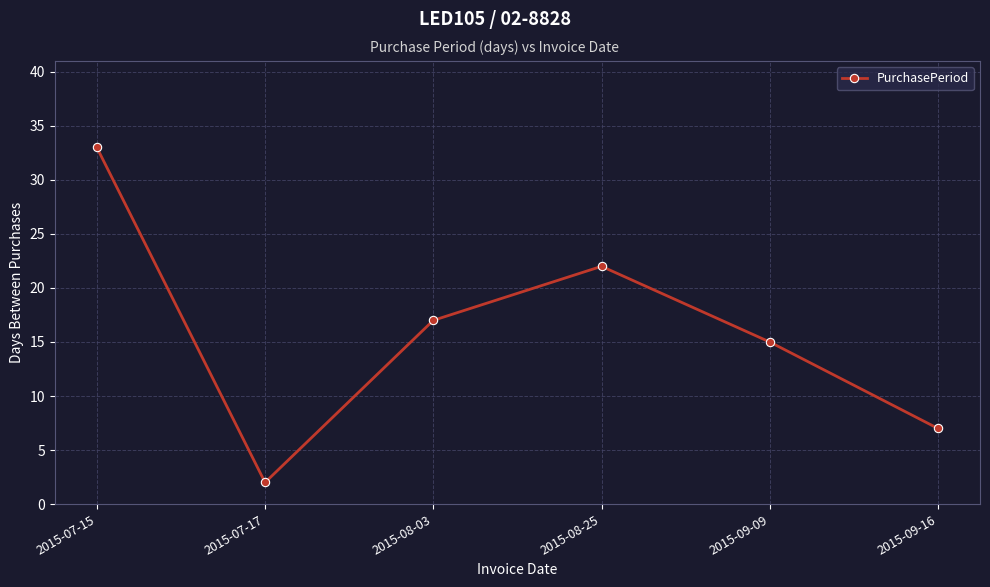

How many lines are shown in the chart?

1